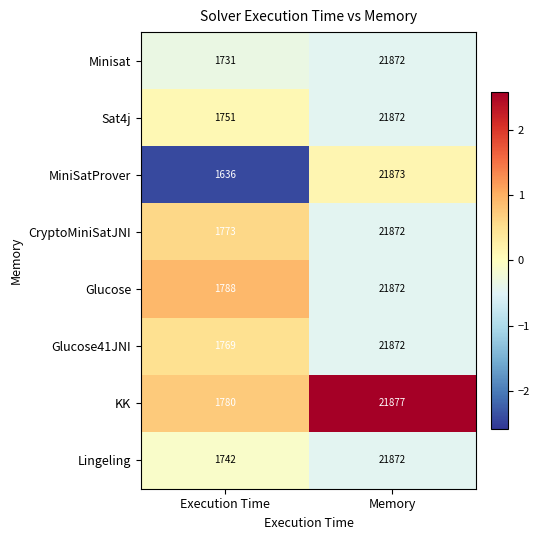

Which series has the largest total across all categories?

Glucose